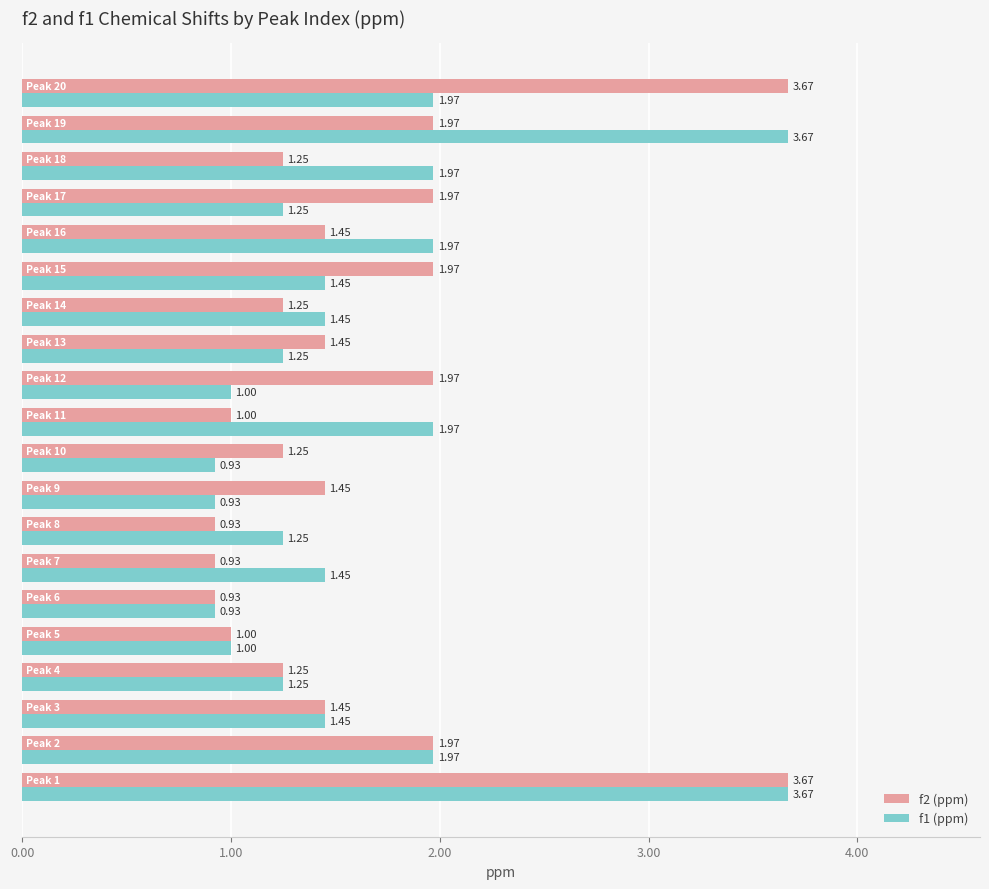

What is the difference between the maximum and second lowest values in the f2 (ppm) series?

2.7